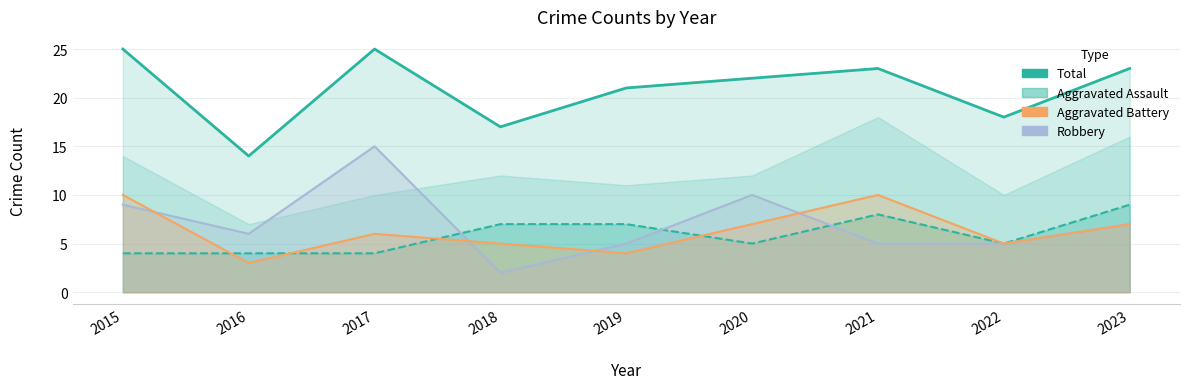

What is the minimum value for Aggravated Battery?

3